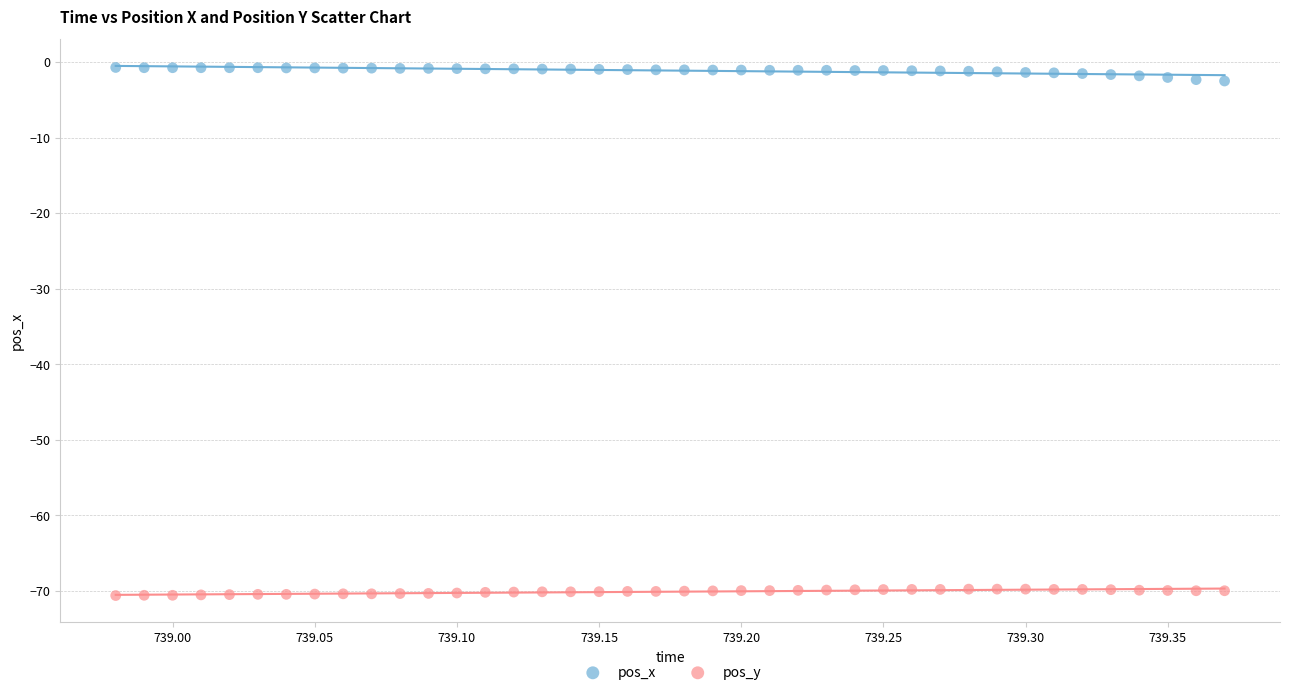

Which series reaches the minimum Y coordinate?

pos_y